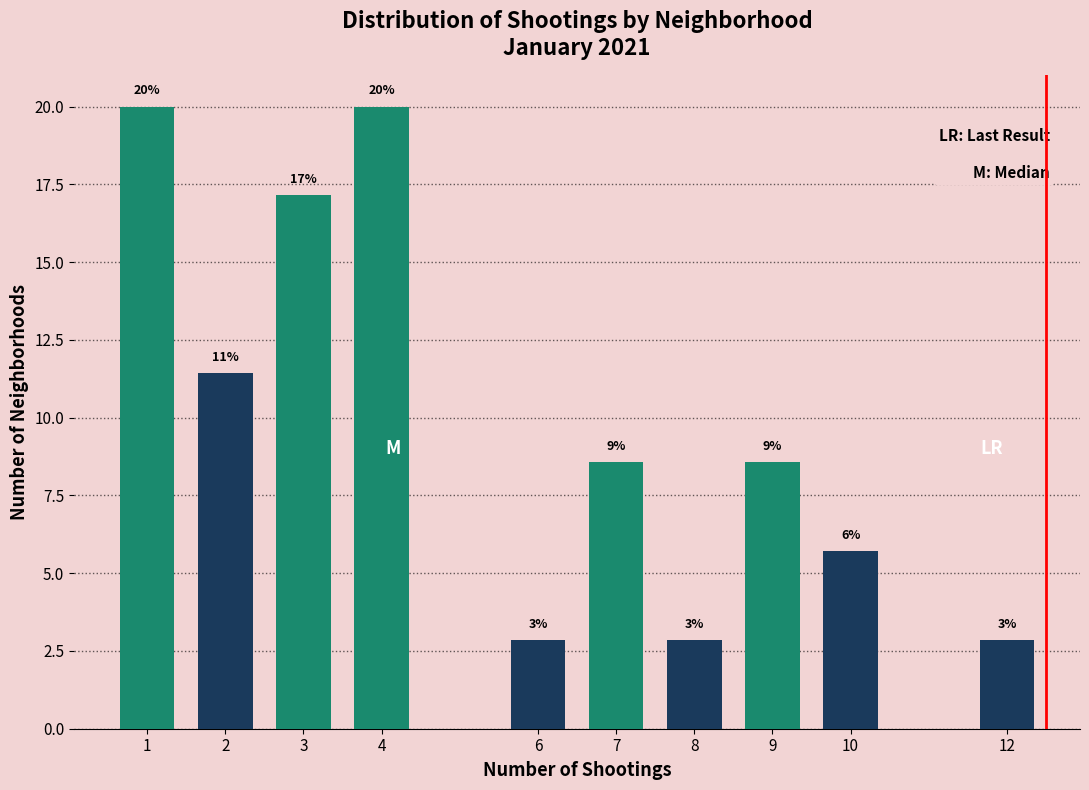

How many bars are there in total?

10